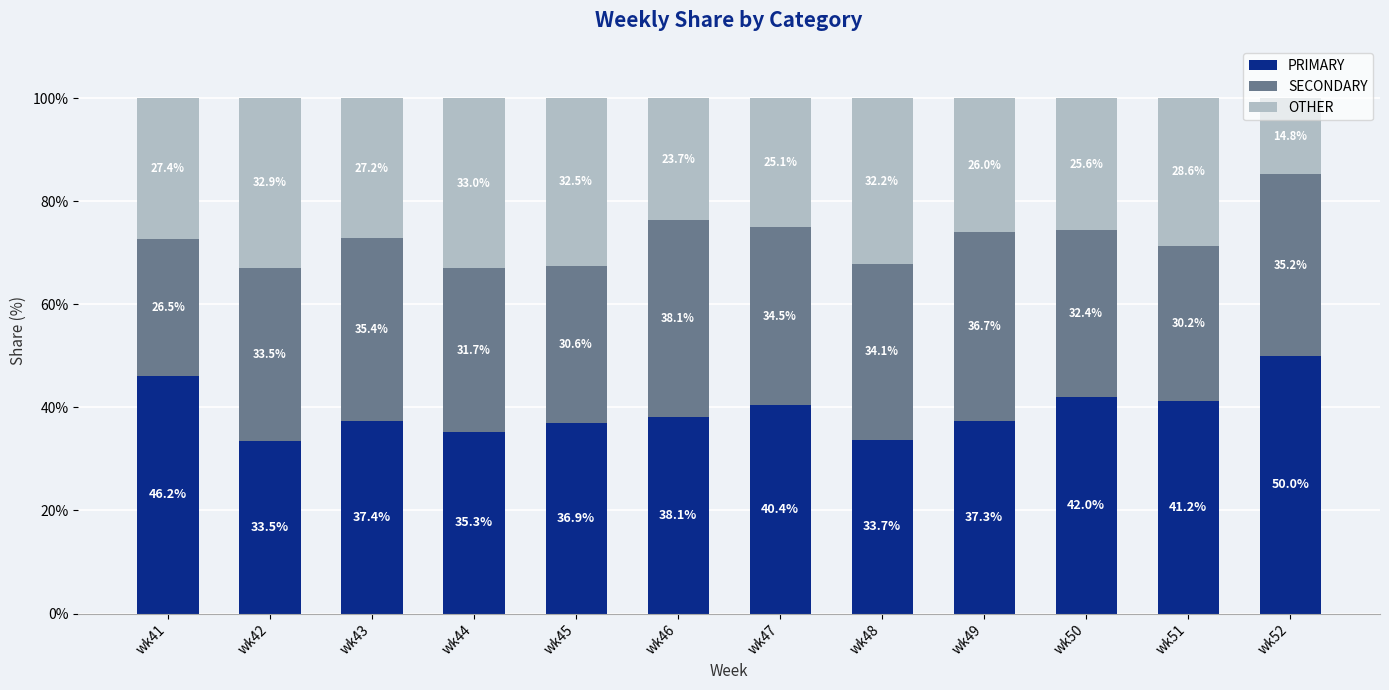

Which category has the highest value in the PRIMARY series?

wk52